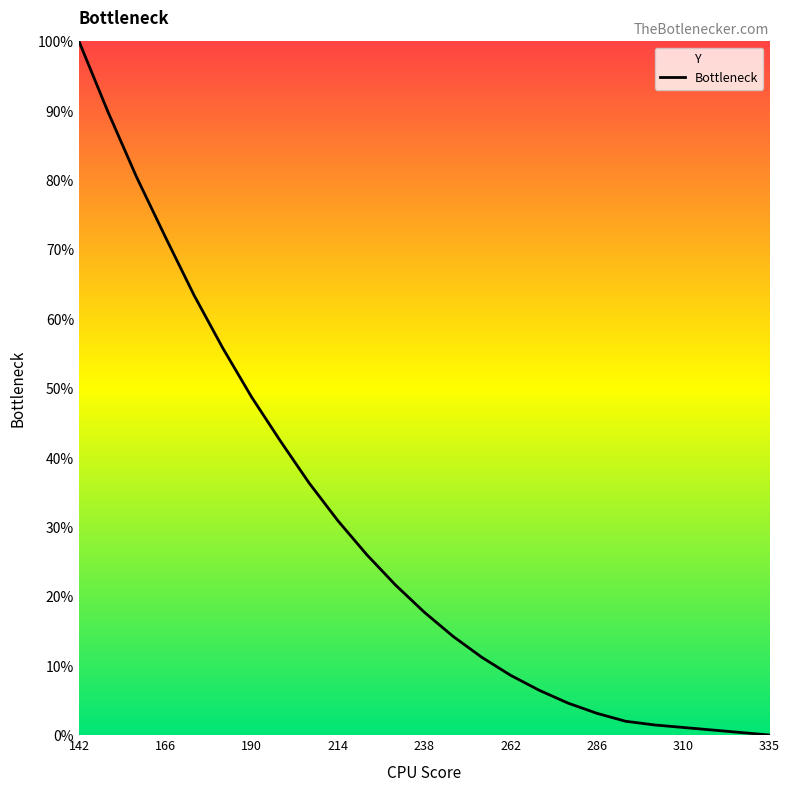

Is it true that the value at 214 is 19.3?

False